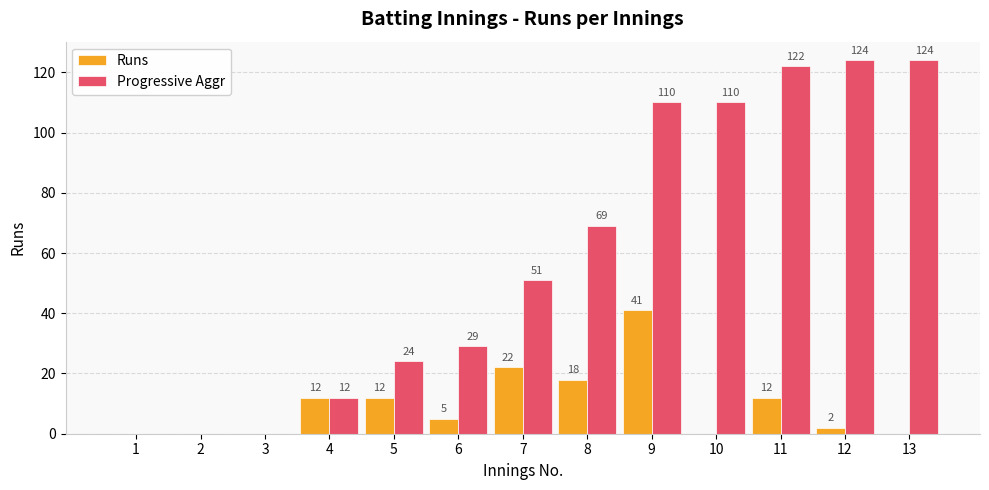

Reading right to left, extract all data points from this chart.

Runs: 0	2	12	0	41	18	22	5	12	12	0	0	0
Progressive Aggr: 124	124	122	110	110	69	51	29	24	12	0	0	0